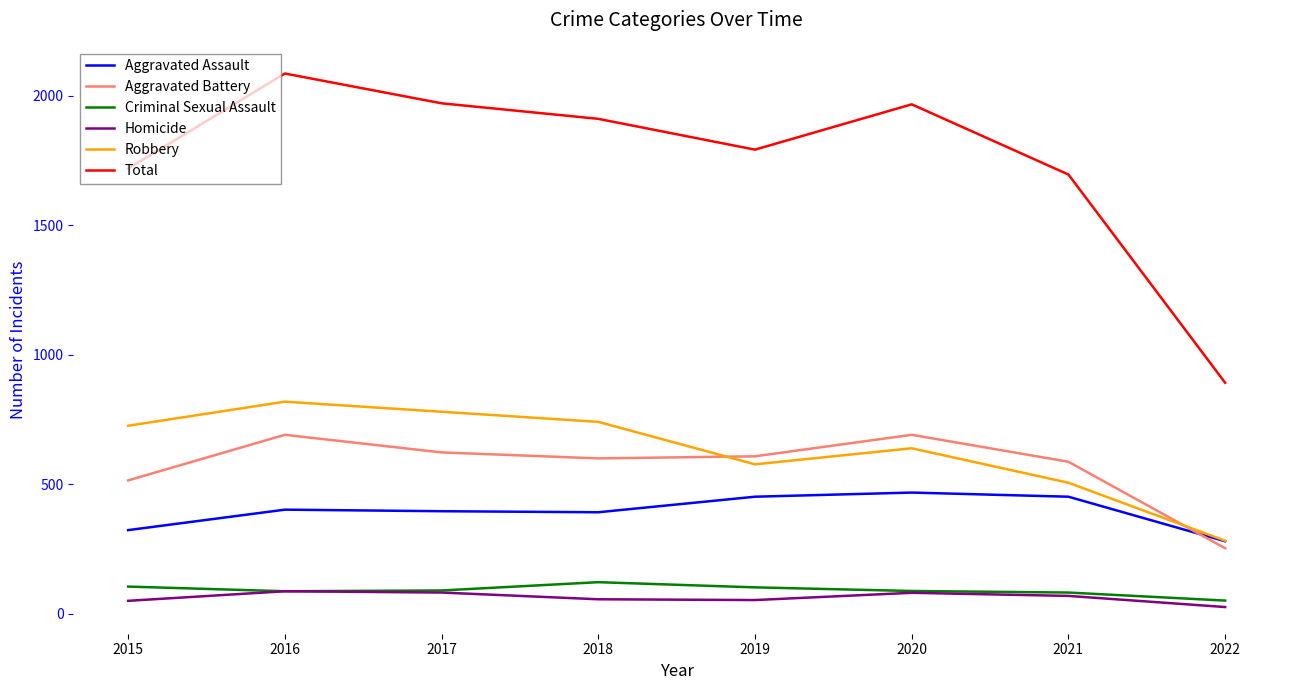

What is the difference between the Total values at 2022 and 2015?

827